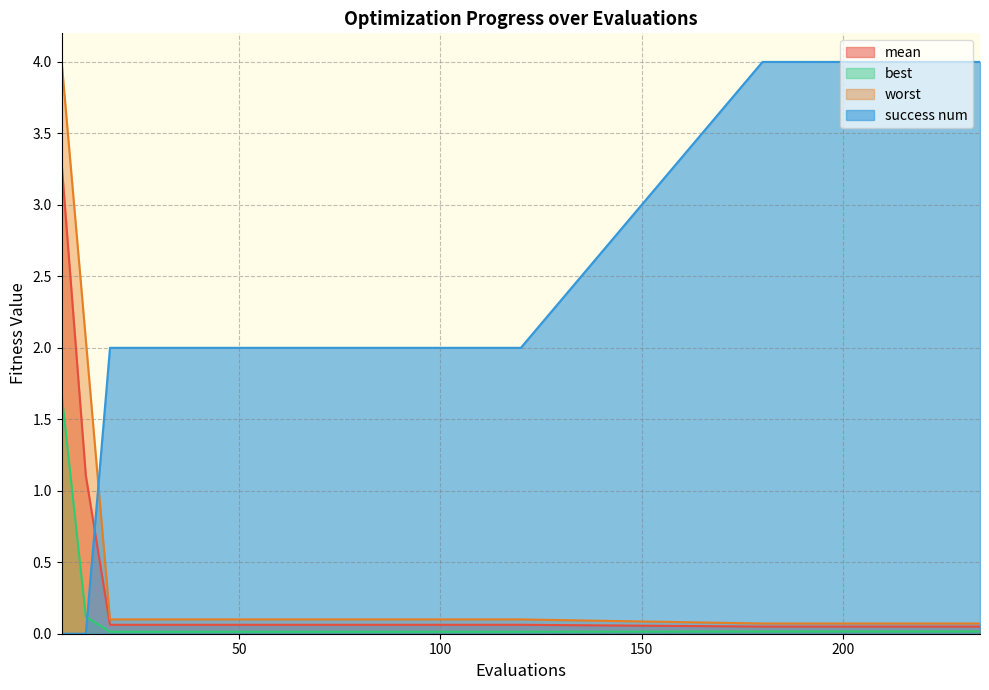

Is it true that mean equals 0.1 at 24?

False